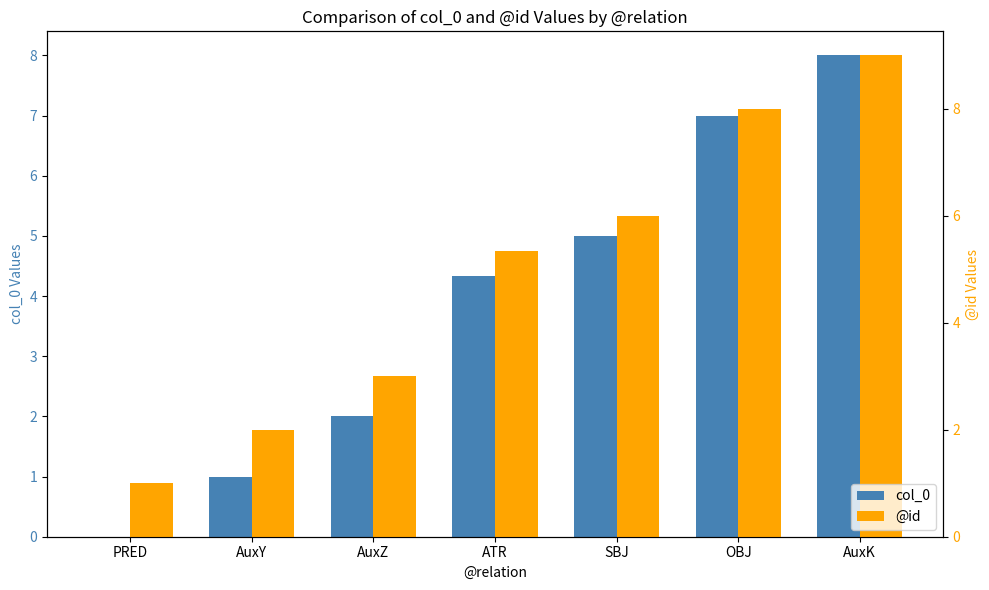

Rank the series by their average value, from highest to lowest.

@id, col_0